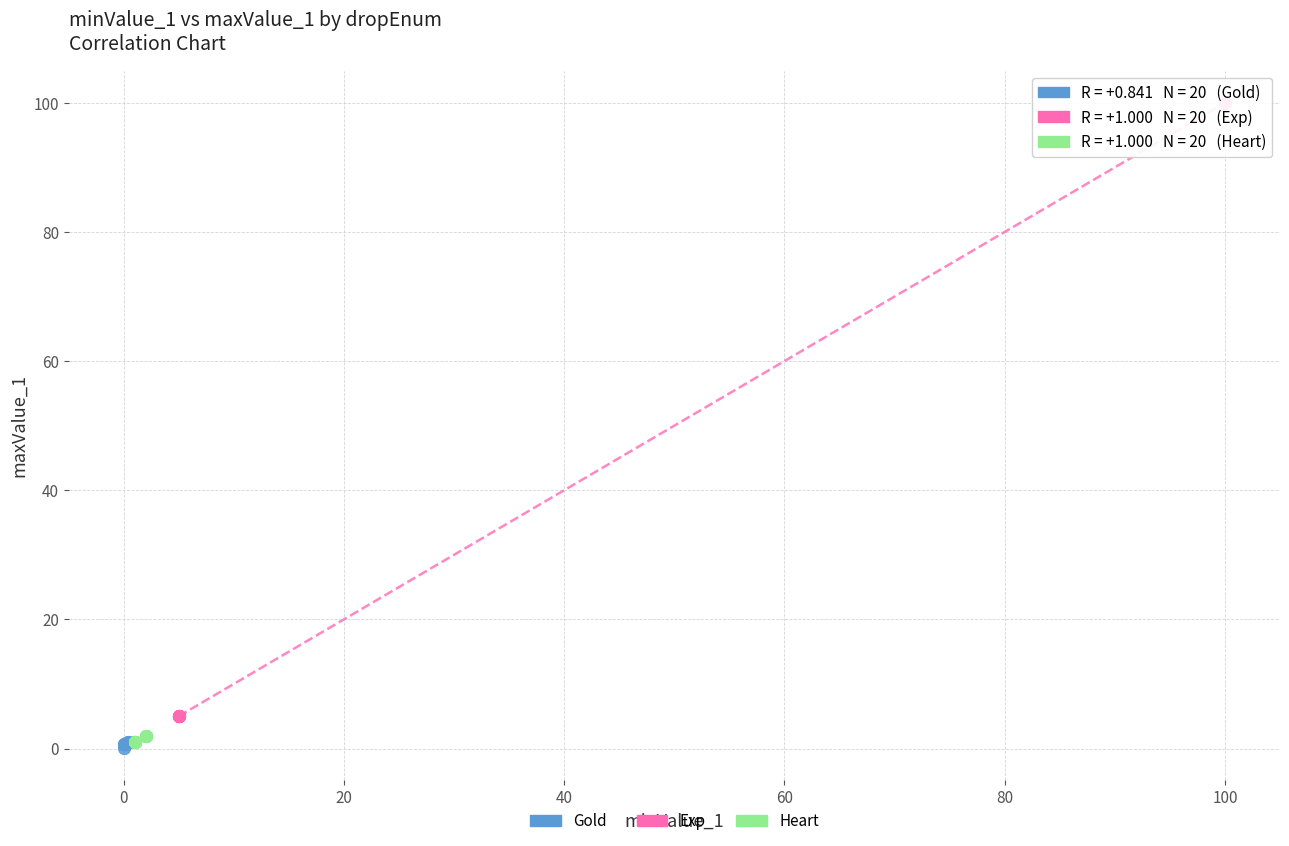

Which series reaches the maximum Y coordinate?

Exp